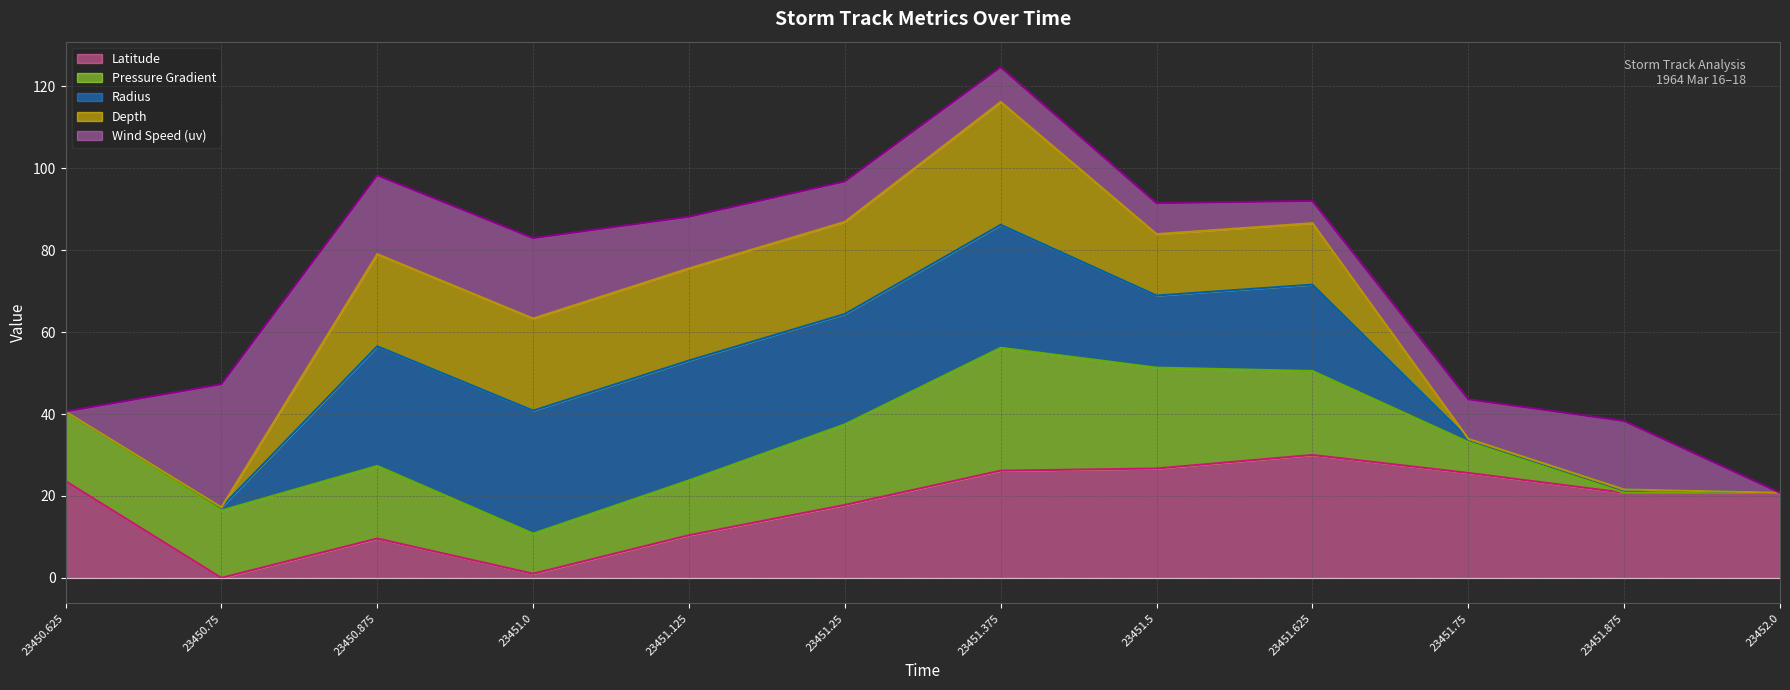

Is the value of Pressure Gradient (line) at 23450.625 greater than the value of Wind Speed (uv) (line) at 23451.5?

No